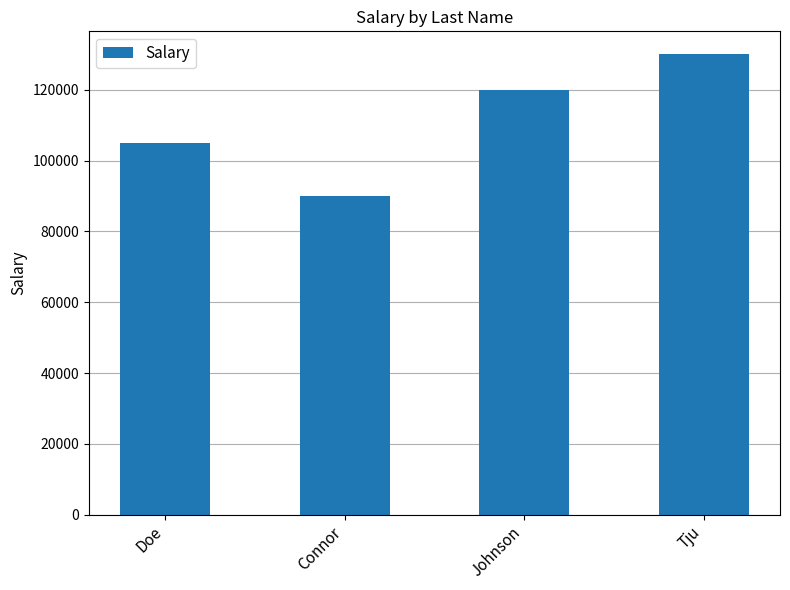

The value at Doe is 105000. True or false?

True